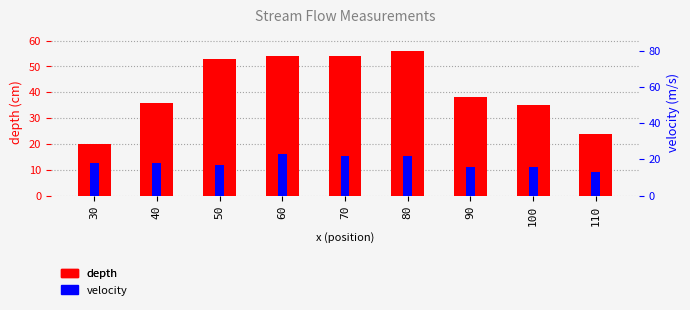

How many values in the depth series are below 38?

4